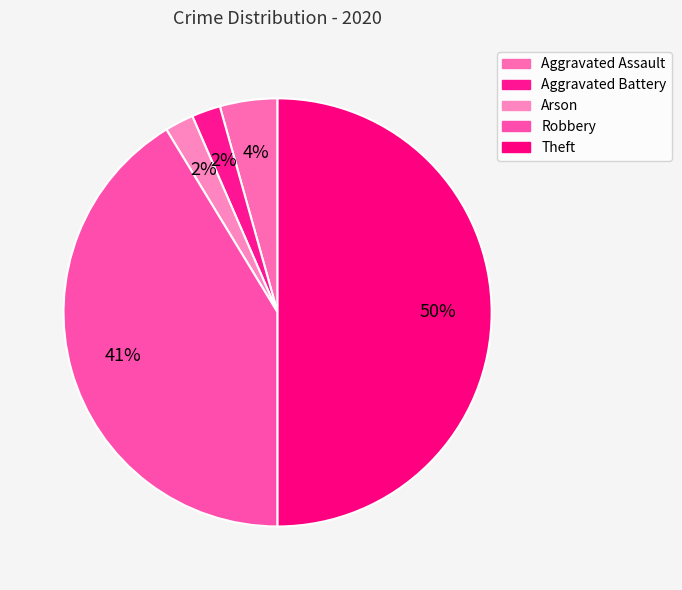

Does Theft account for over 50% of the chart?

No